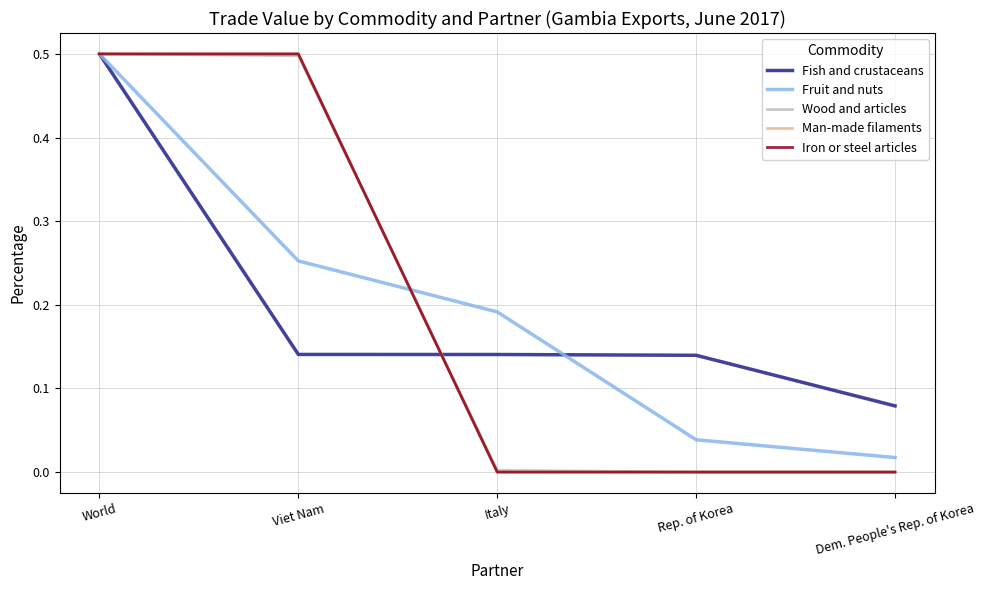

How many lines are shown in the chart?

5